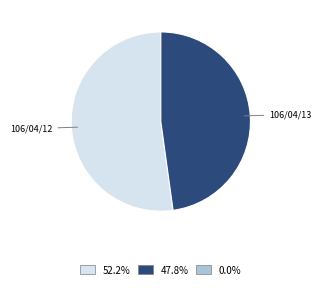

Is there any slice that represents more than half of the pie?

Yes